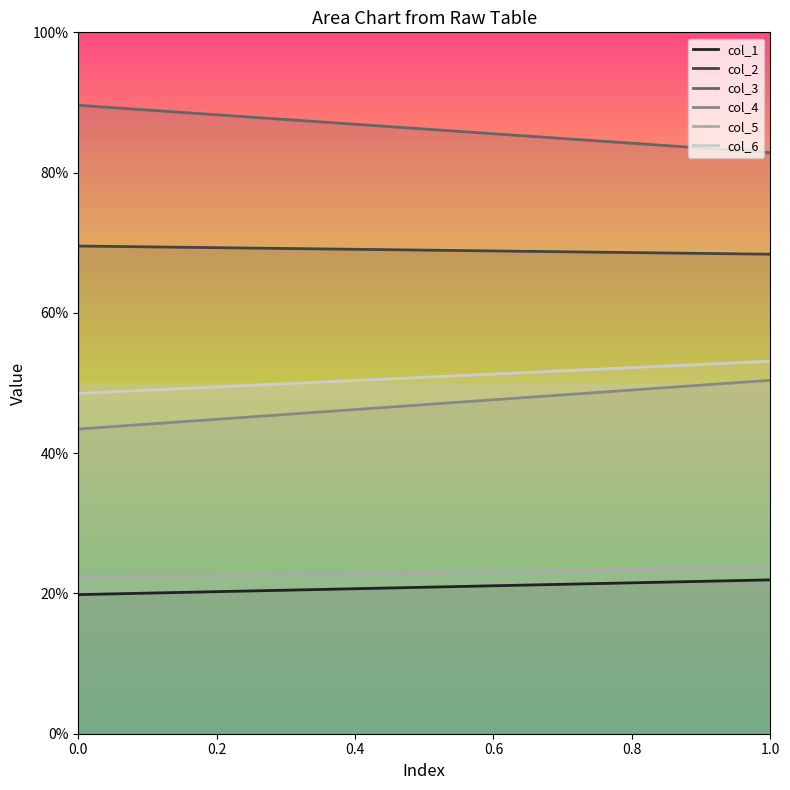

What are all the series names shown in the legend?

col_1, col_2, col_3, col_4, col_5, col_6